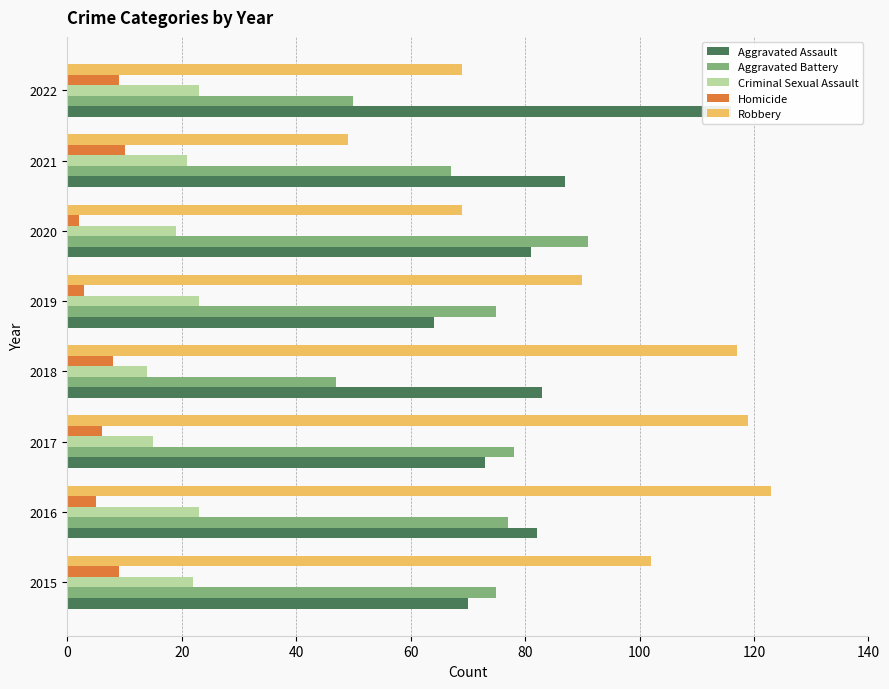

What is the difference between the Aggravated Battery values at 2020 and 2016?

14